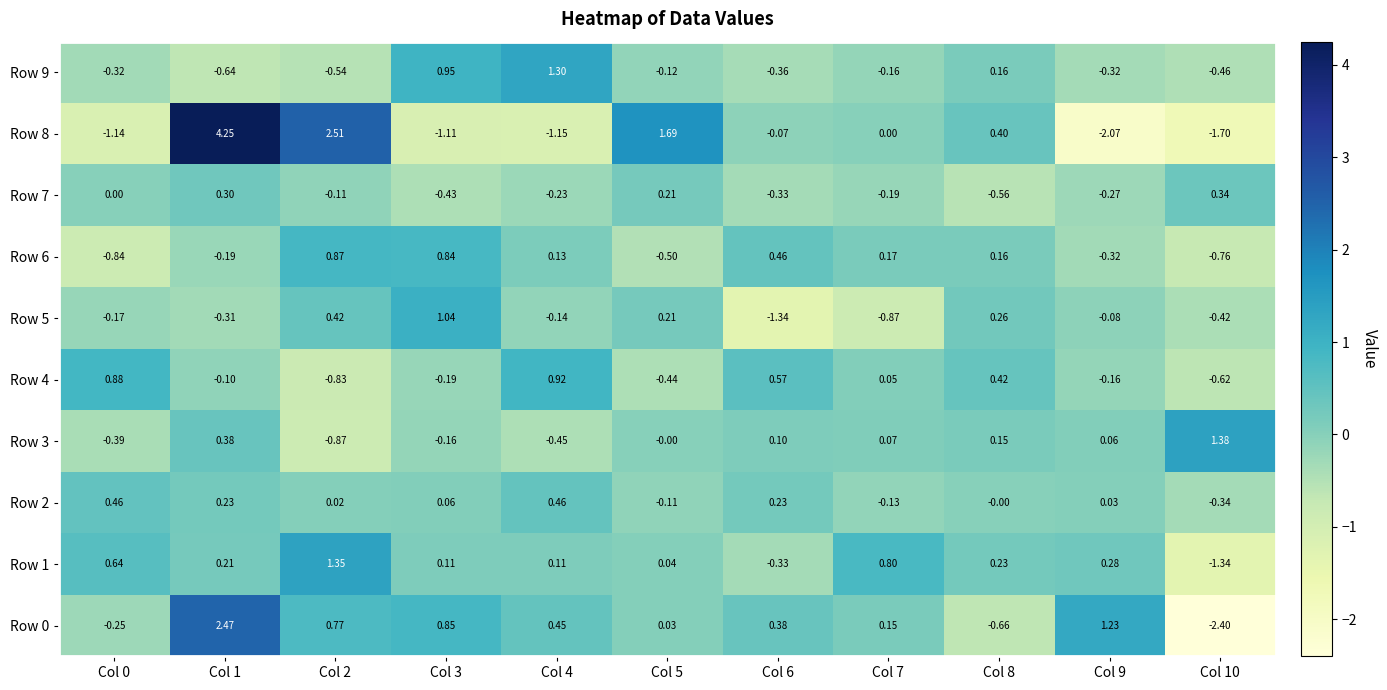

Is the value of Row 9 at Col 10 greater than the value of Row 0 at Col 9?

No